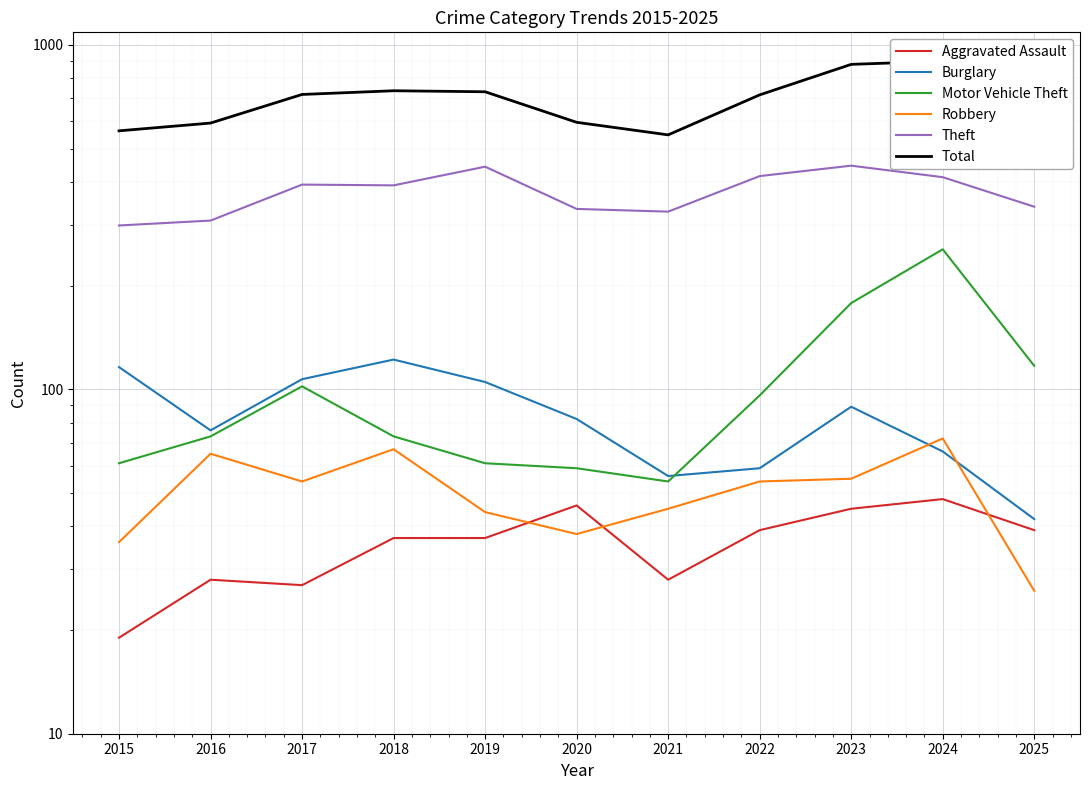

Where is the first local maximum for Motor Vehicle Theft?

2017